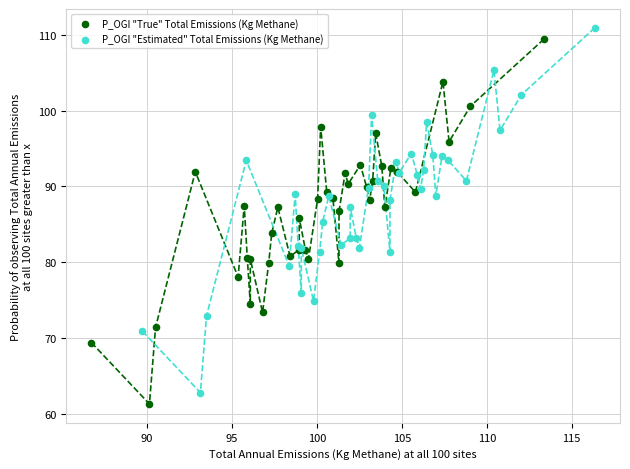

Which series reaches the minimum Y coordinate?

P_OGI "True" Total Emissions (Kg Methane)